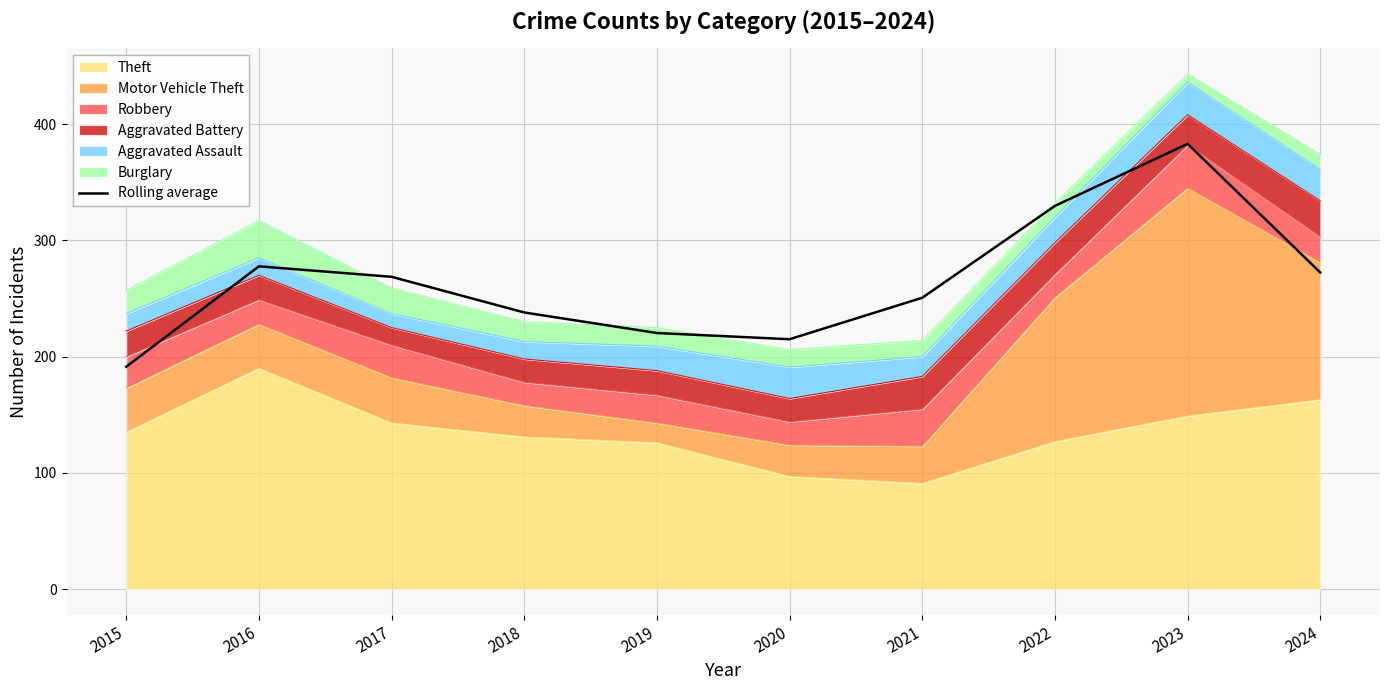

At which category does the data reach its first local peak?

2016